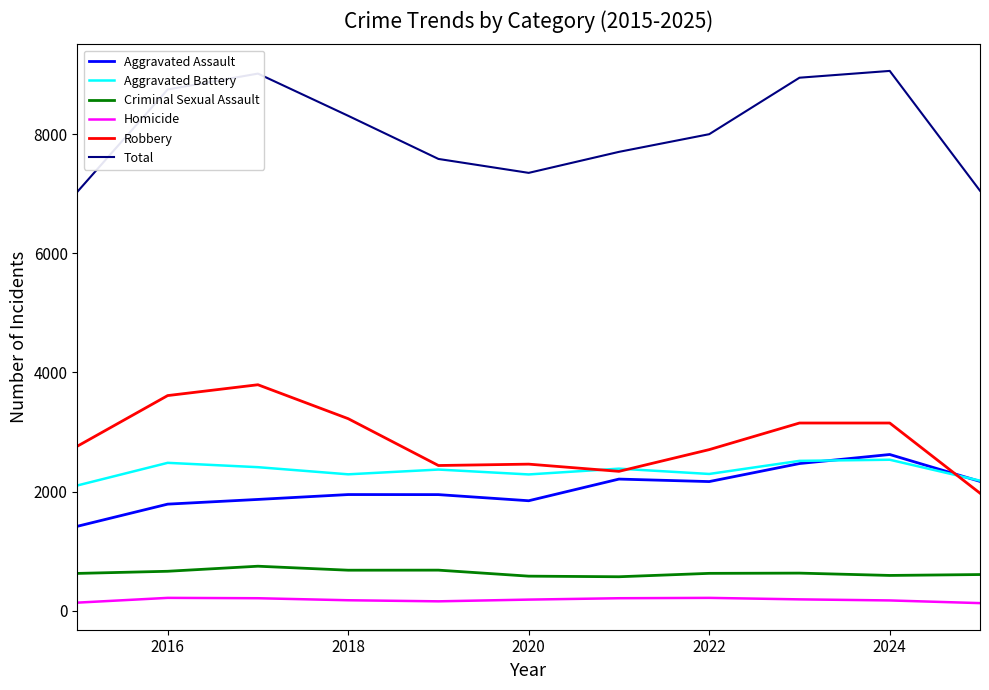

What is the greatest value displayed?

9067